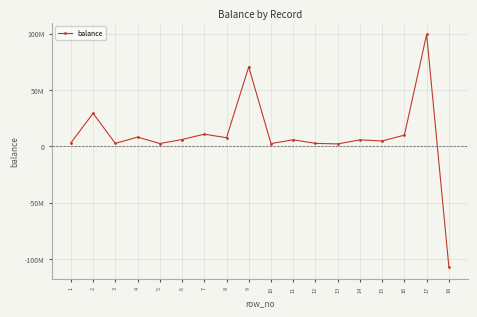

The chart shows a value of -107017158 at 18. True or false?

True